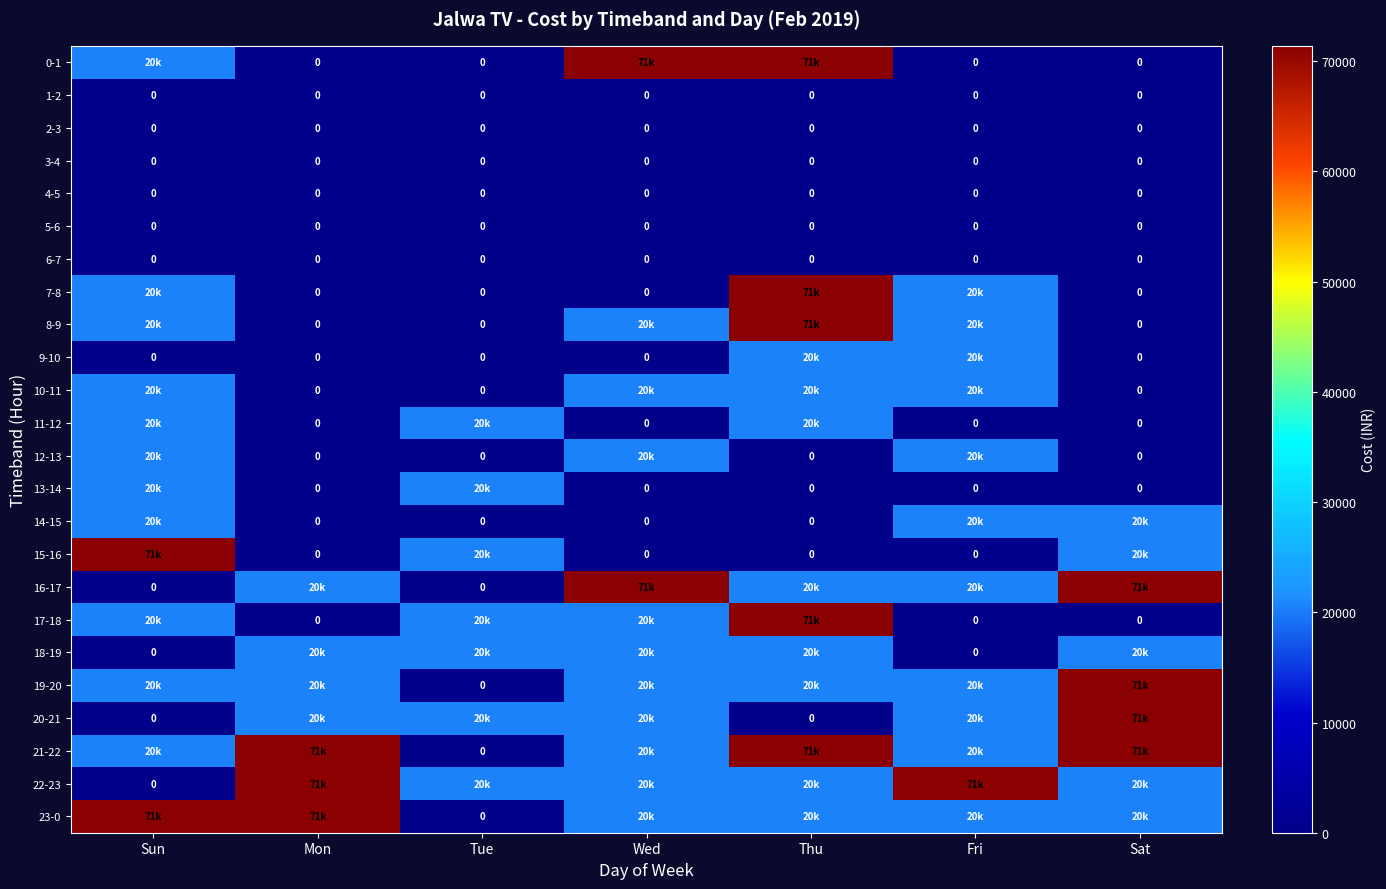

What is the total value across all series at Tue?

142800